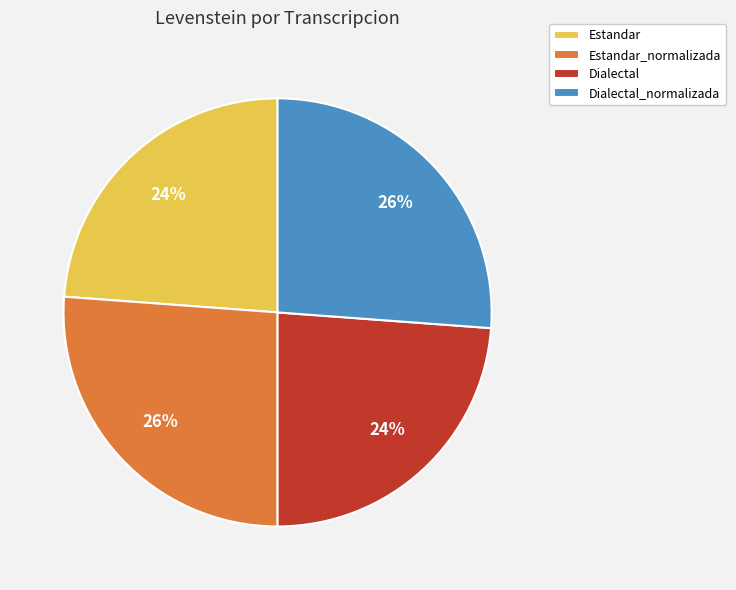

How many segments does this pie chart have?

4